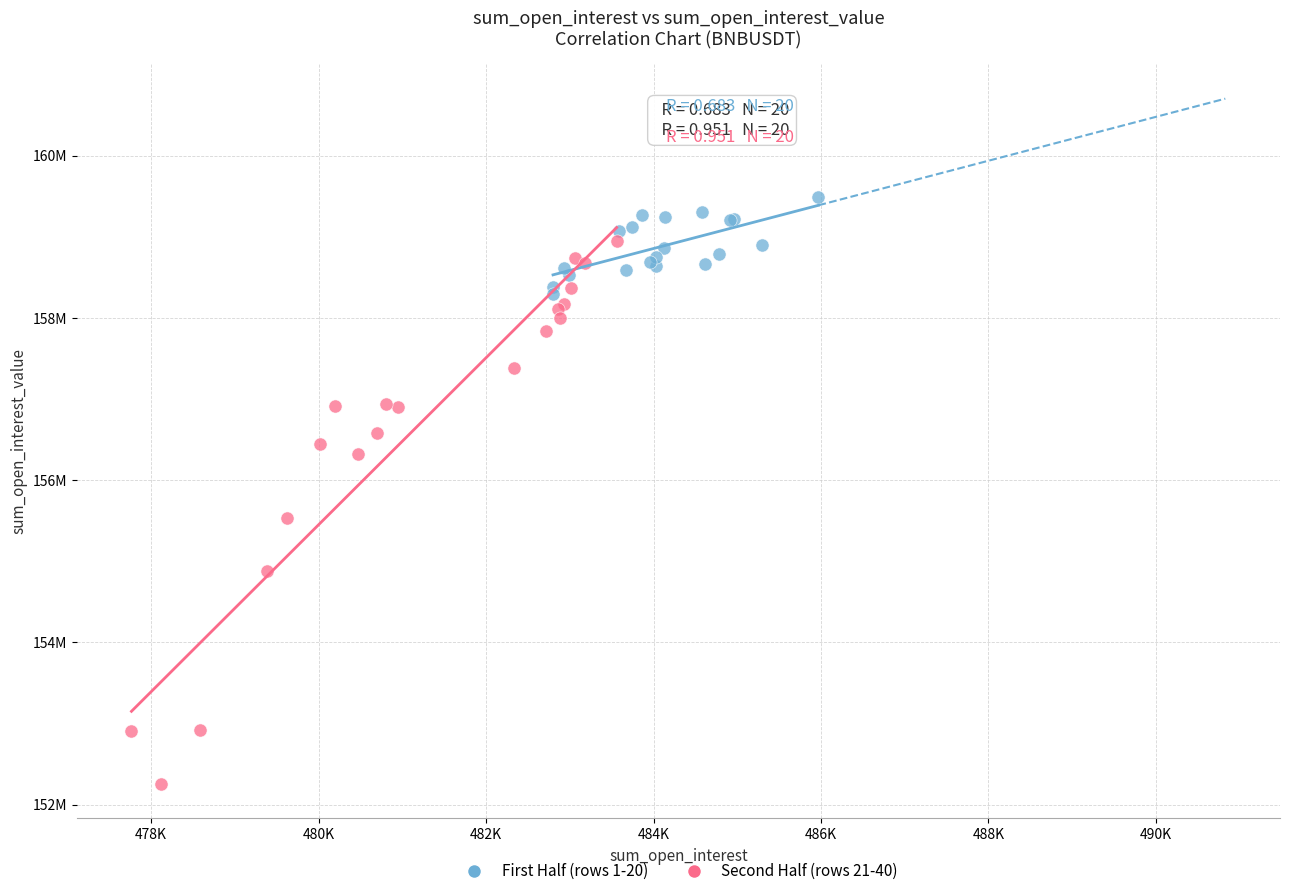

Which series contains the lowest Y value?

Second Half (rows 21-40)